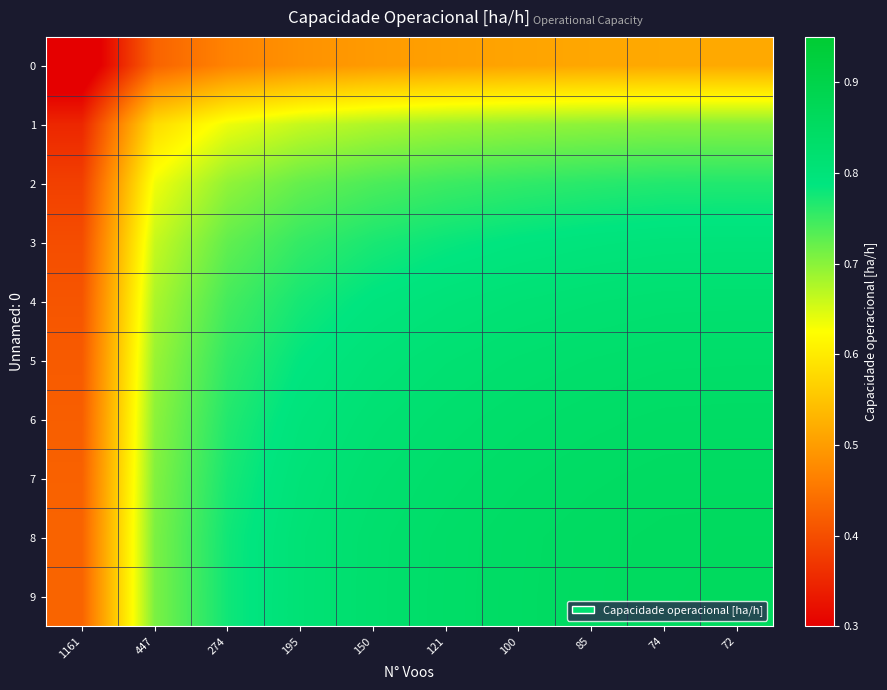

How many categories are shown in the chart?

10